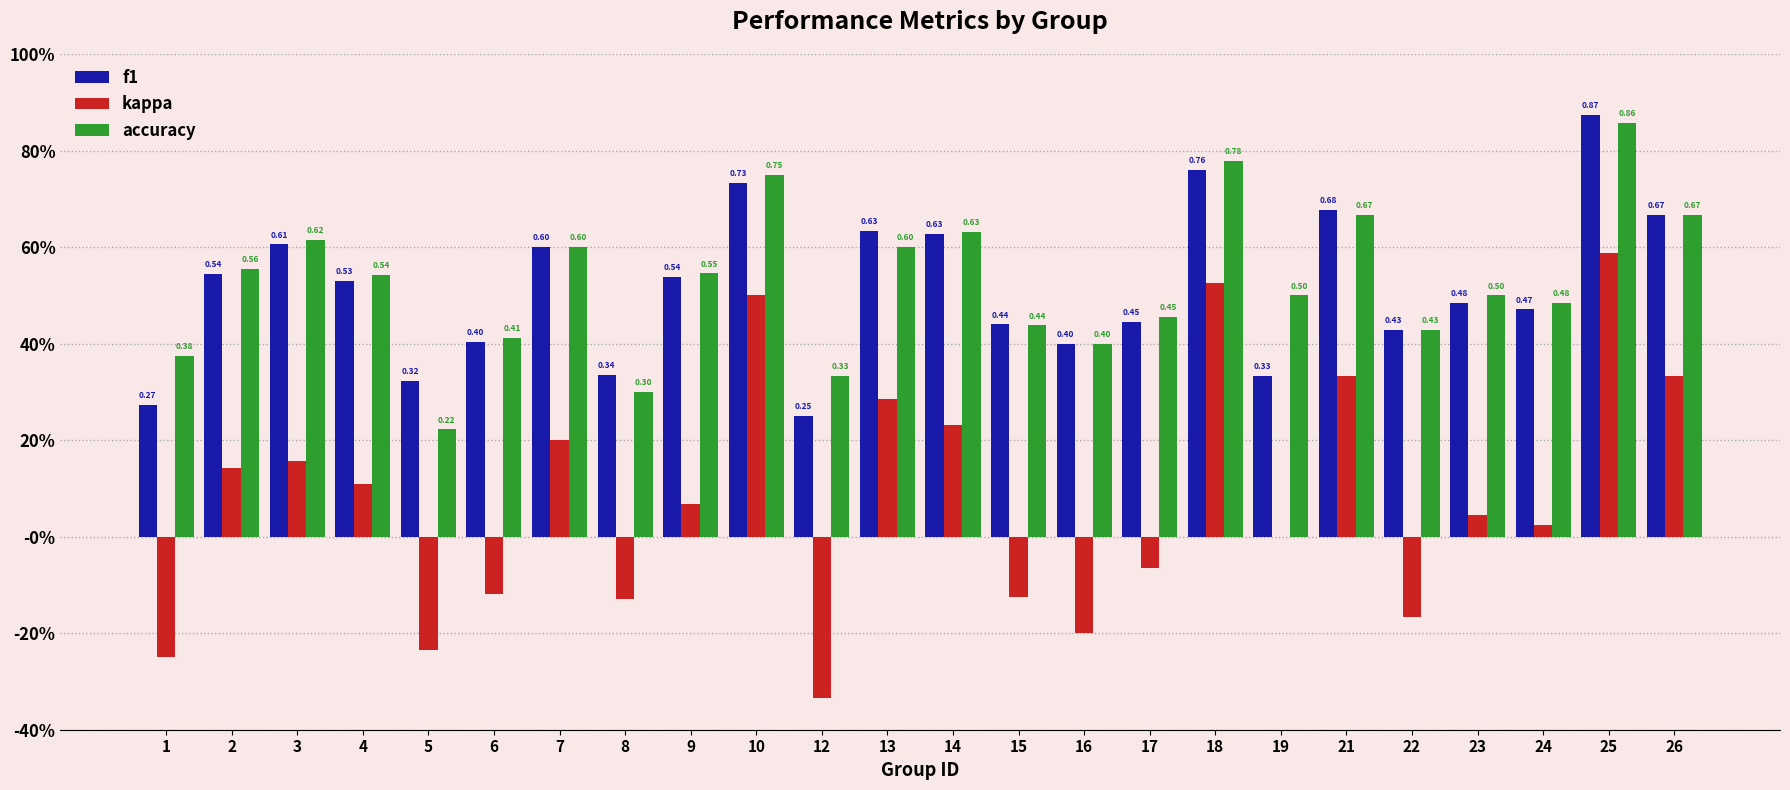

At which label does f1 reach its peak?

25